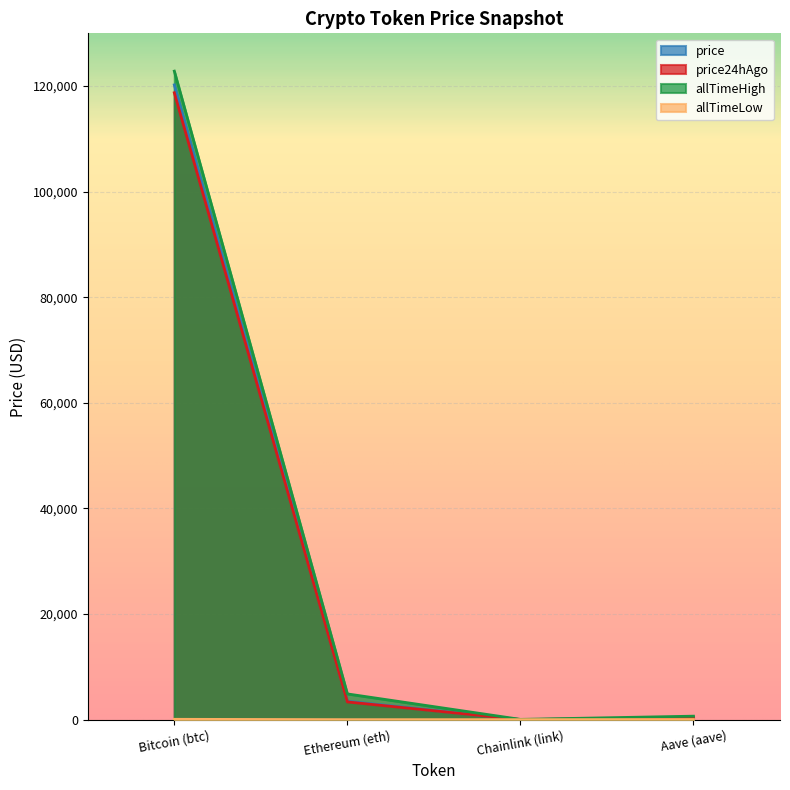

Which label corresponds to the largest value in the chart?

Bitcoin (btc)